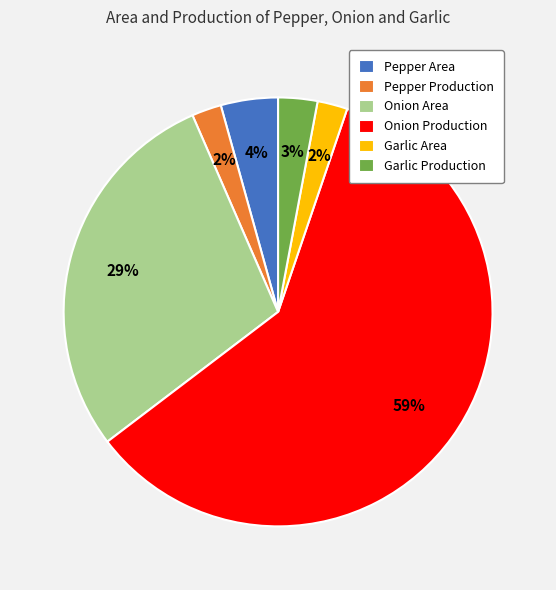

To the nearest percent, what percentage of the pie is Pepper Area?

4%